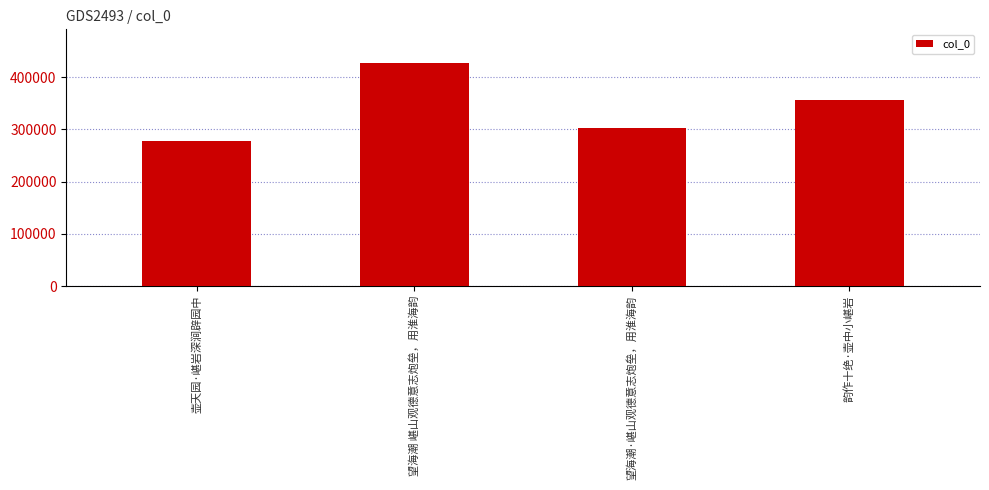

Reading right to left, list all the values displayed in this chart.

355968	302642	427559	278658